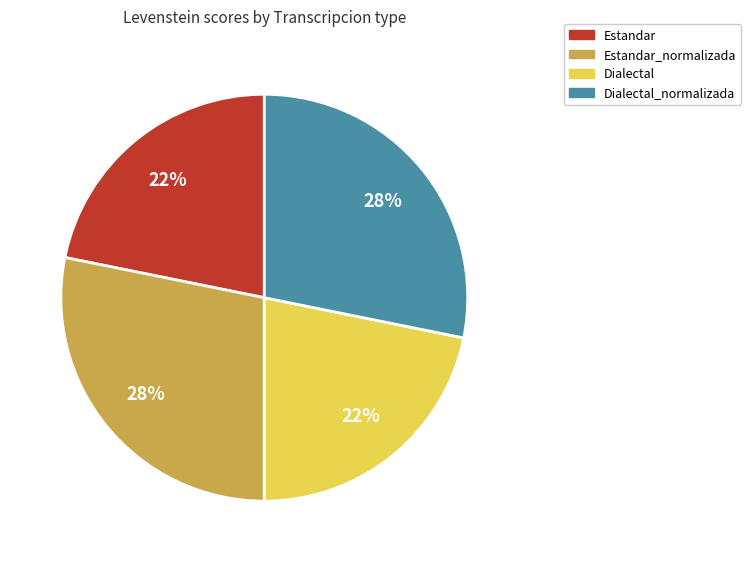

True or false: Dialectal_normalizada accounts for 28% of the total.

True